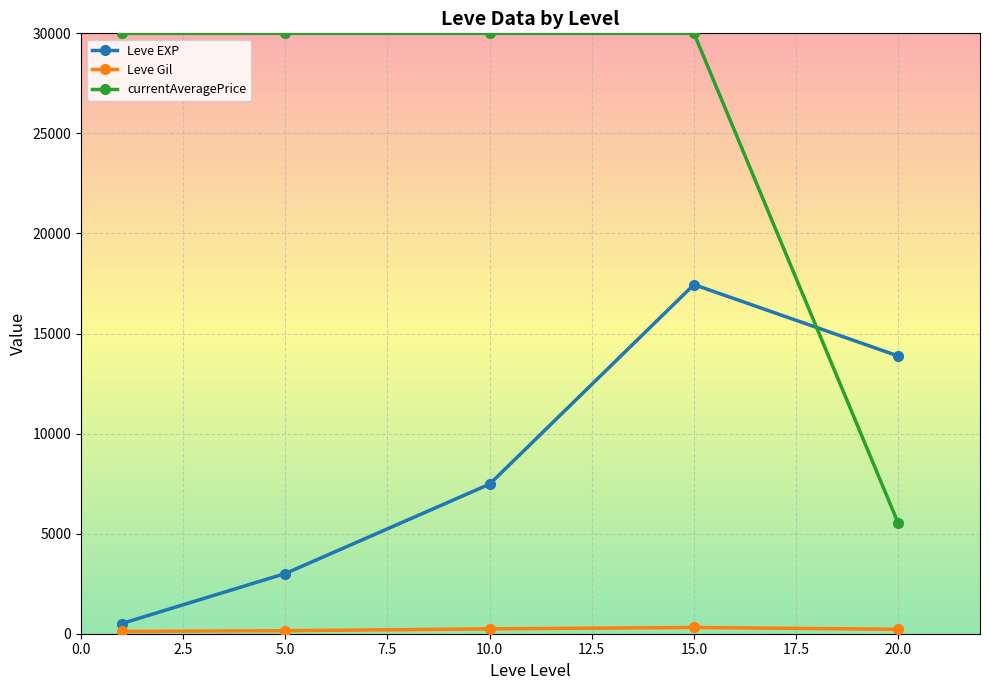

What is the difference between the maximum and minimum values in the Leve EXP series?

16934.8